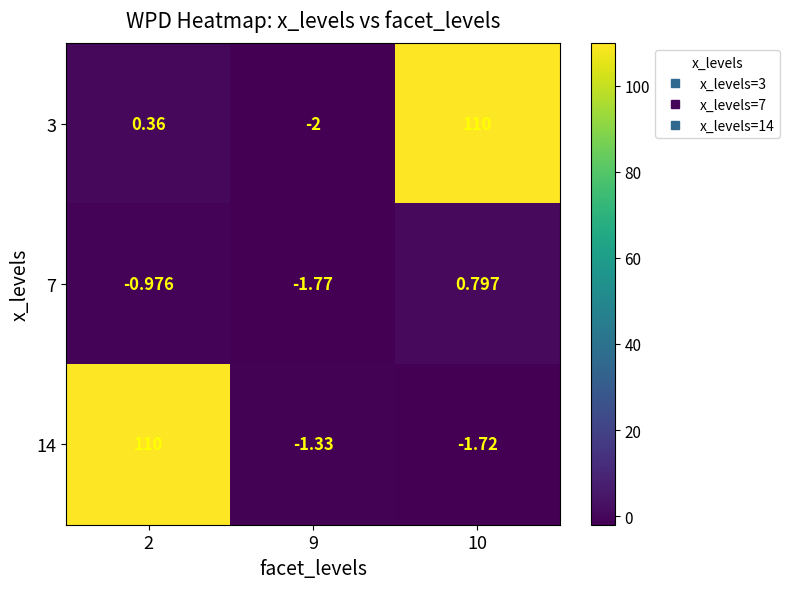

Which series has the largest total across all categories?

3